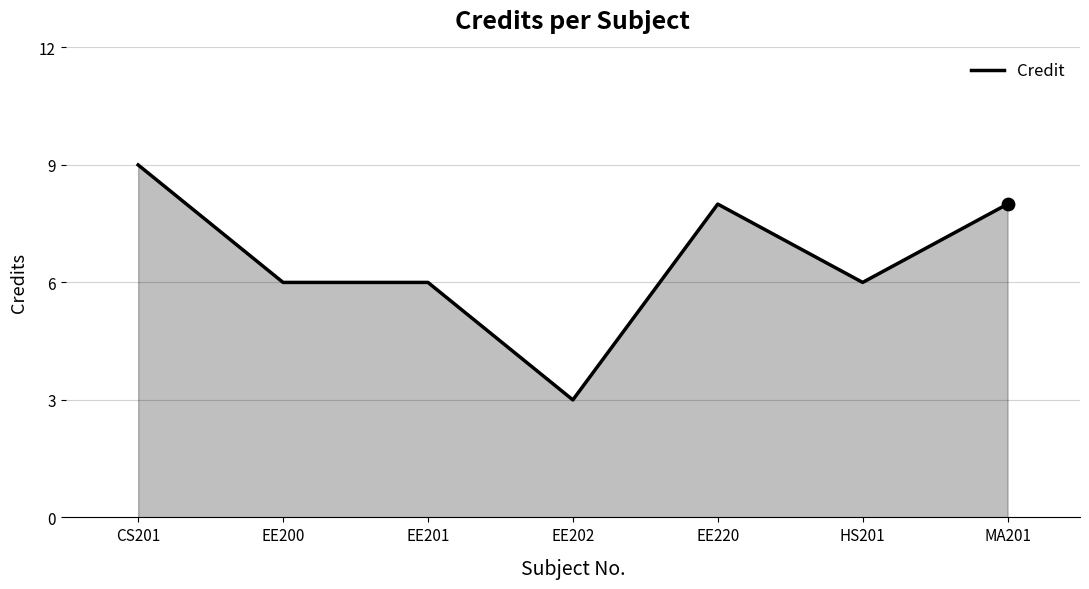

What is the ratio of the value at EE201 to the value at HS201?

1.0